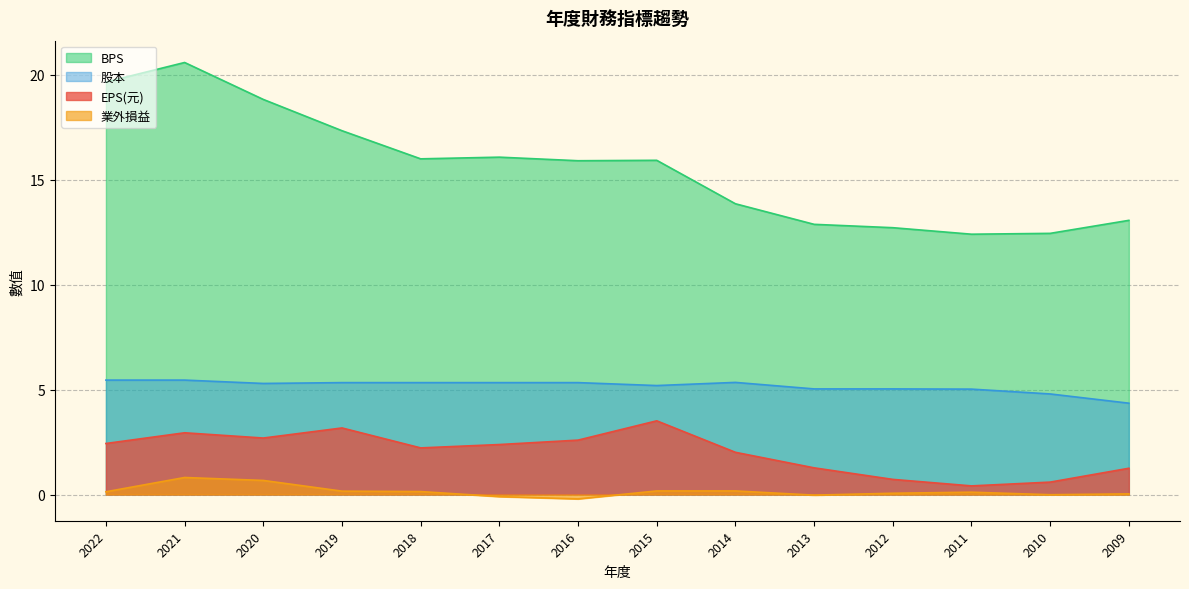

How many interior local valleys does the 股本 series have?

2